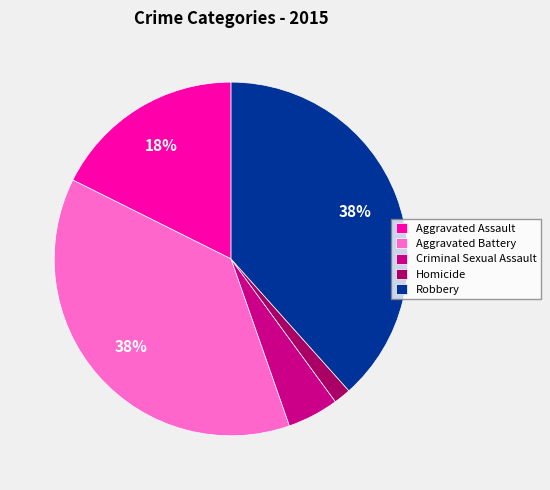

Is there a majority slice in this chart?

No